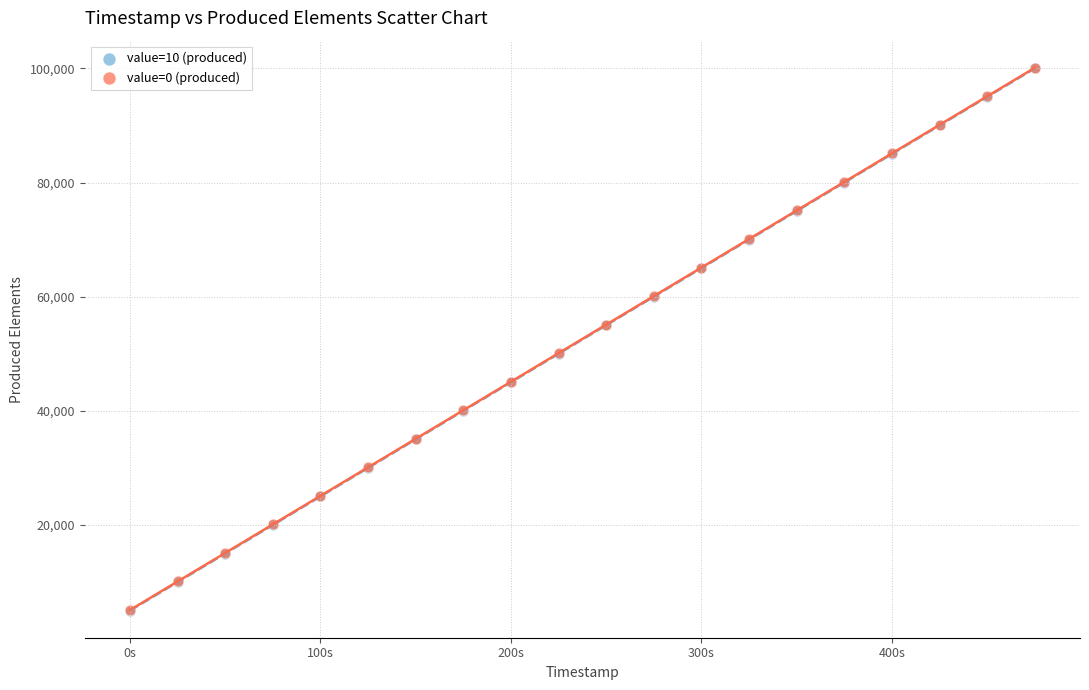

What are all the series names shown in the legend?

value=10 (produced), value=0 (produced)